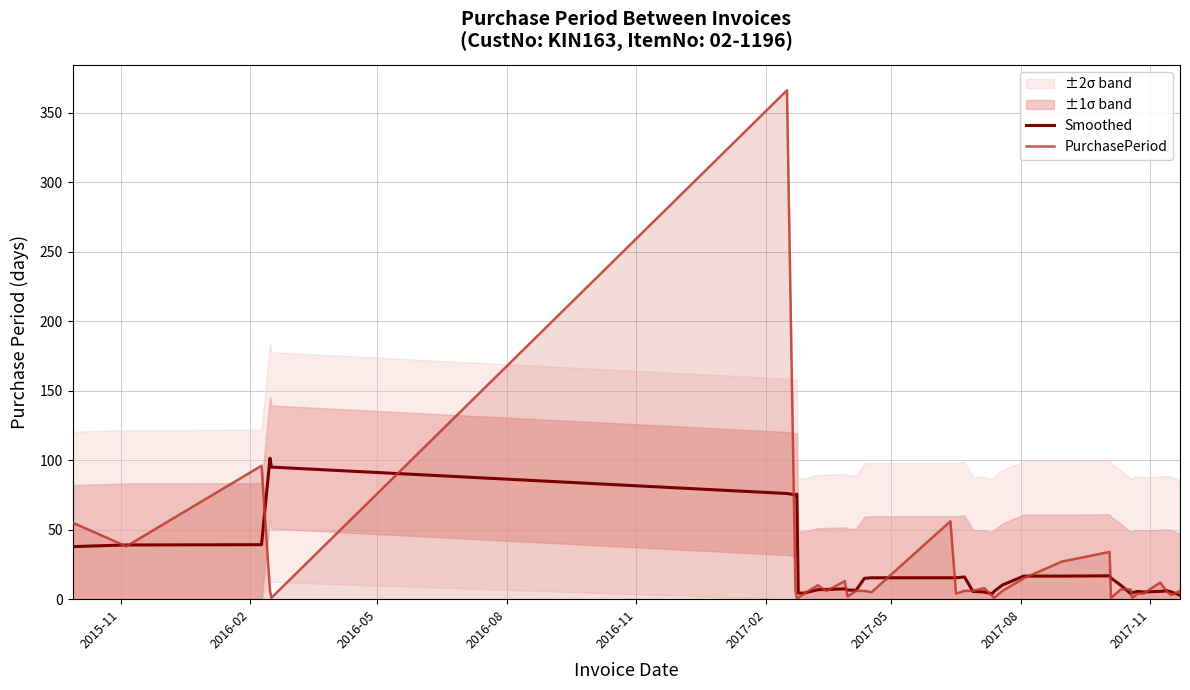

What is the maximum value for PurchasePeriod?

366.0